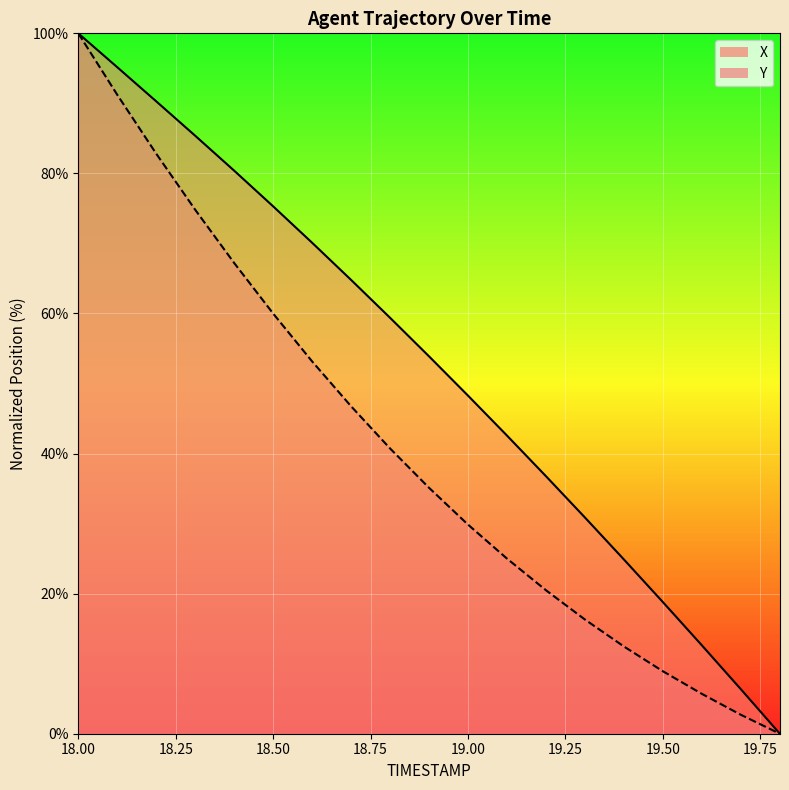

How many values in the Y series are below 35?

9